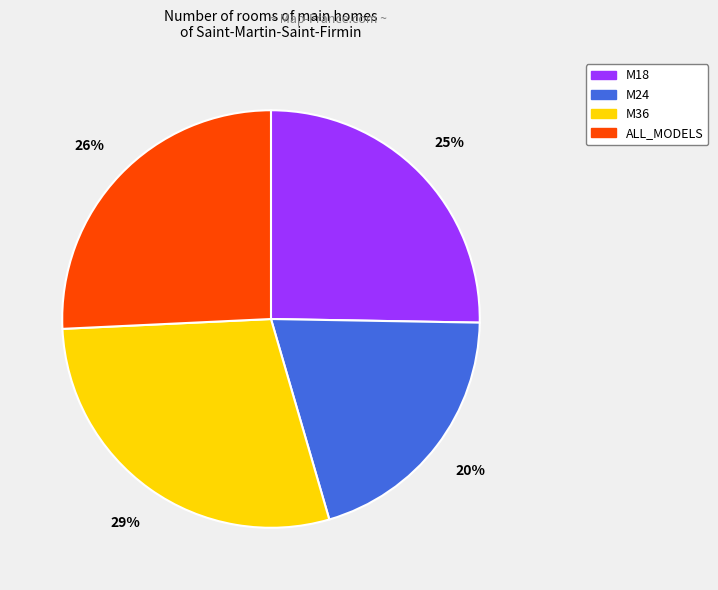

To the nearest percent, what portion does ALL_MODELS represent?

26%